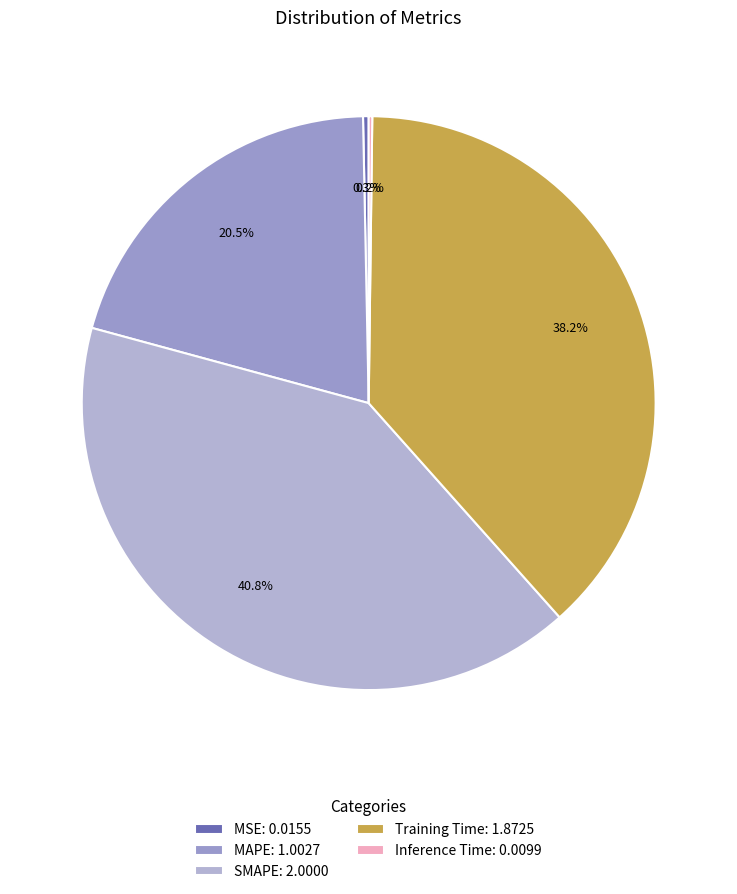

What portion of the pie excludes MSE?

99.7%